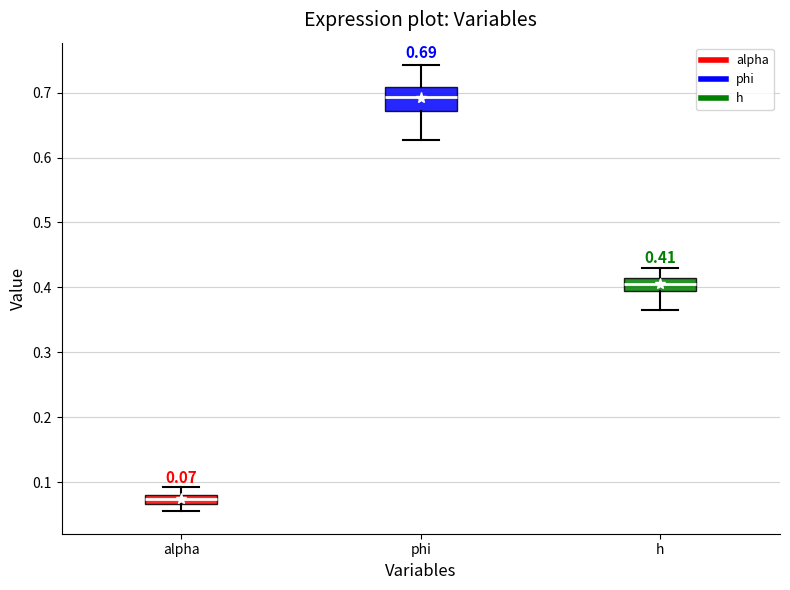

Which box has the lowest median line?

alpha